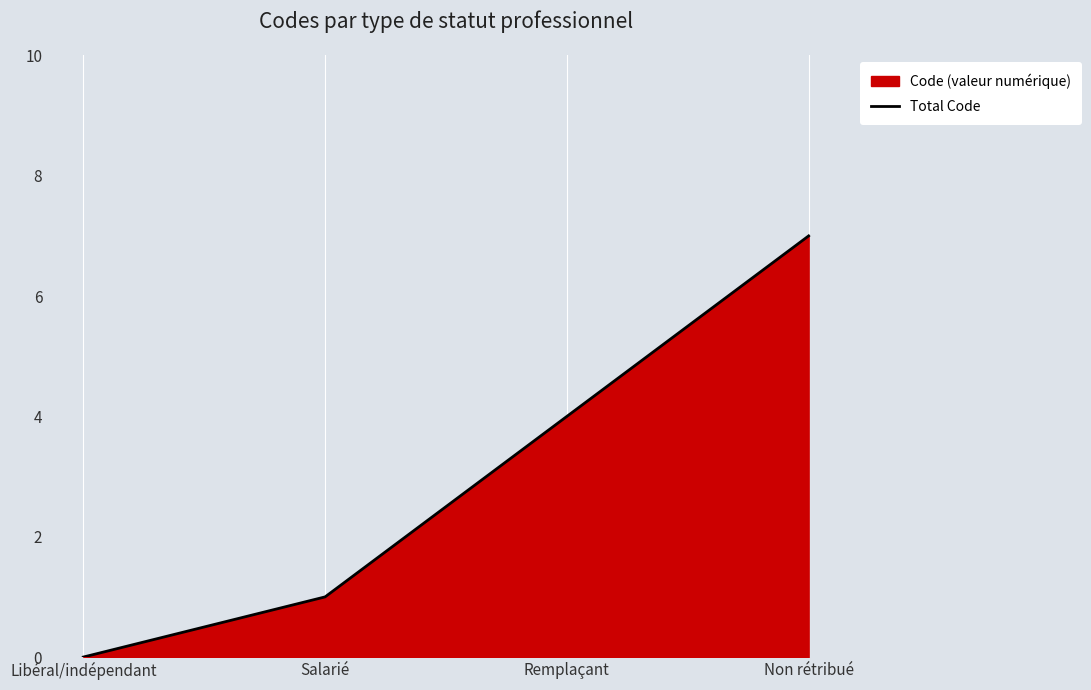

The value at Salarié is 1. True or false?

True